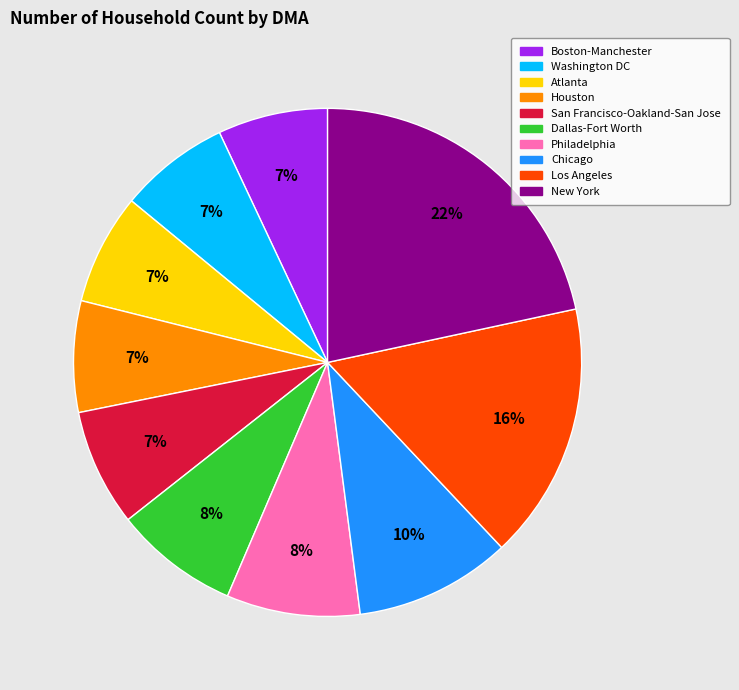

Do Dallas-Fort Worth and Washington DC together represent more than half of the pie?

No